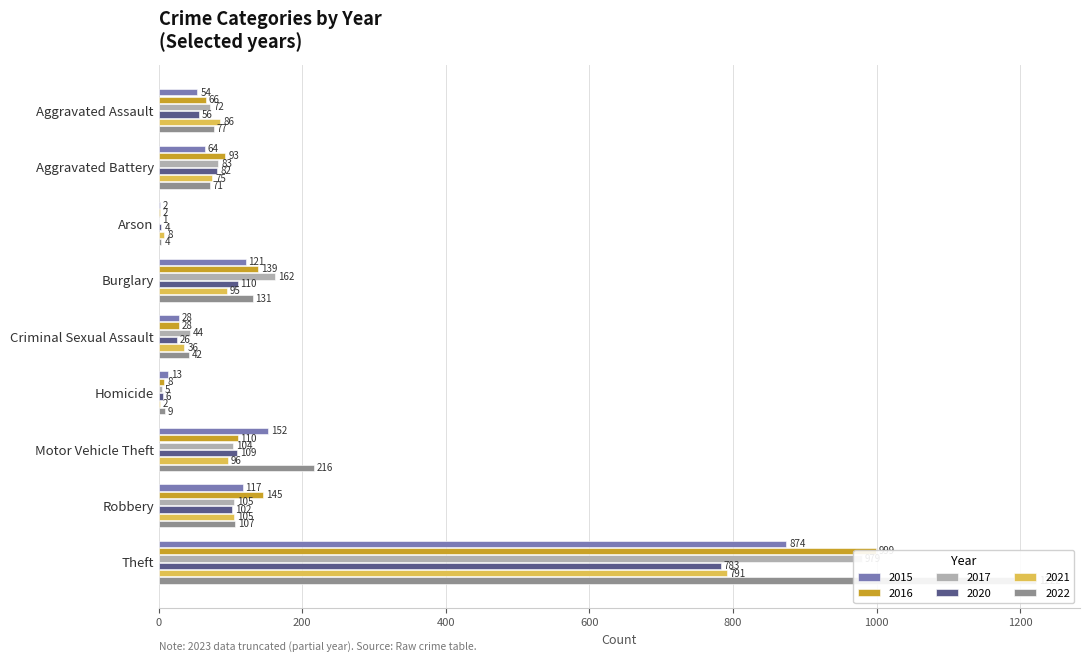

What is the approximate value of 2017 at Robbery?

105